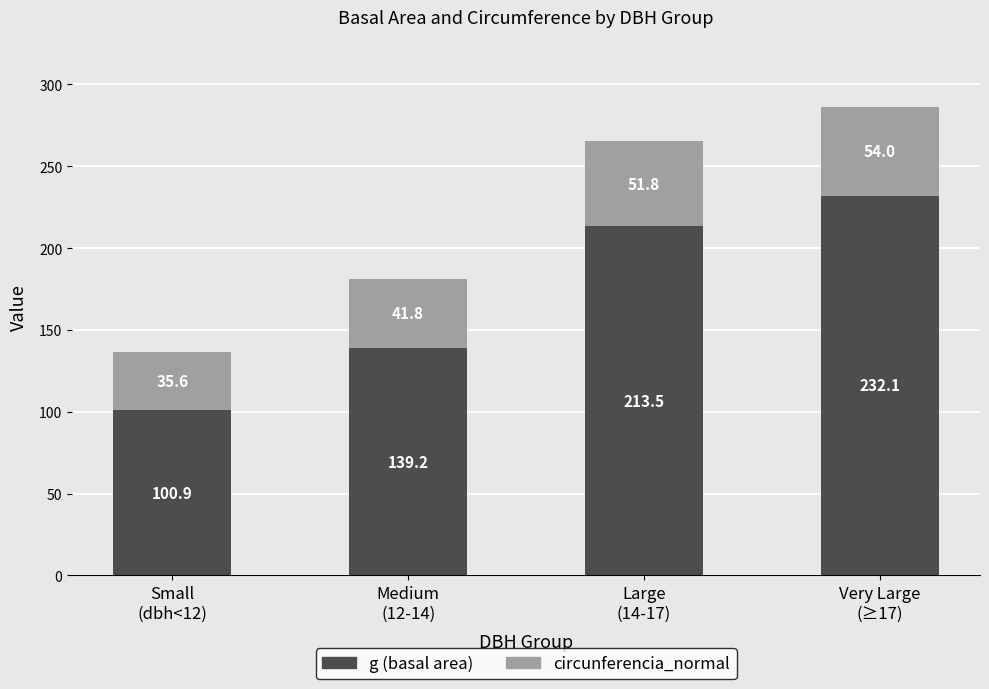

What is the average value of the g (basal area) series?

171.4